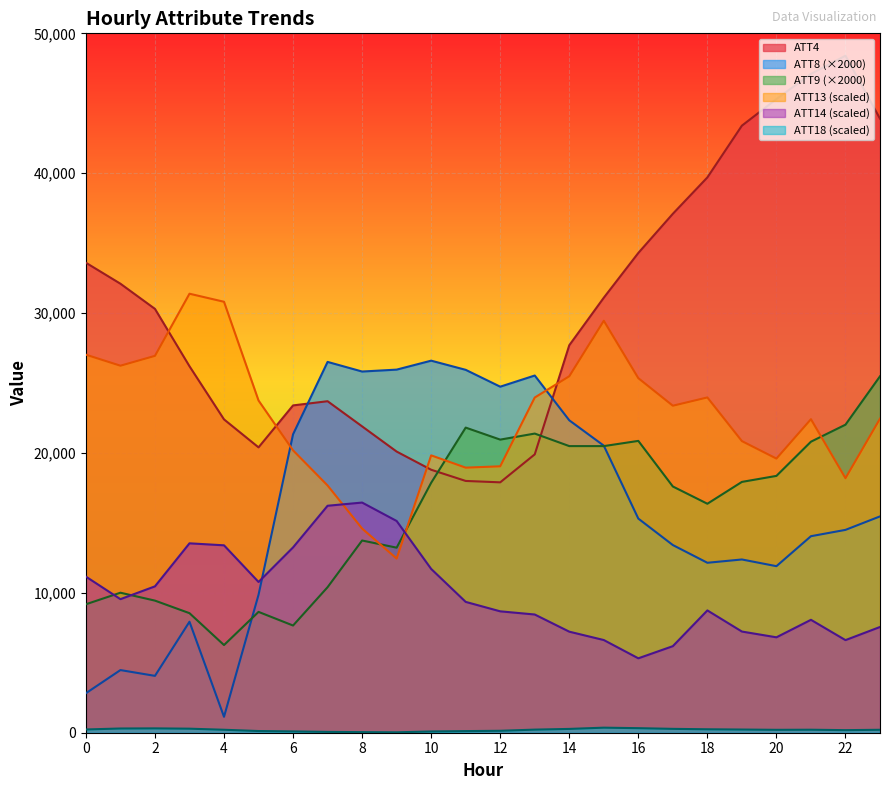

After their last crossing, which series has the higher values: ATT8 or ATT13?

ATT13